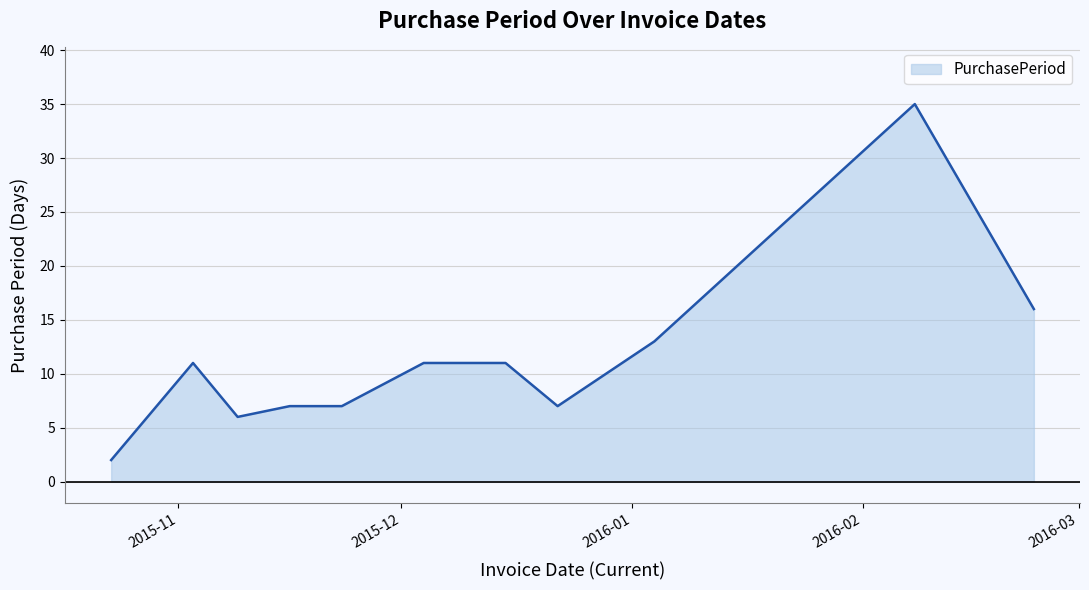

What is the maximum value shown in the chart?

35